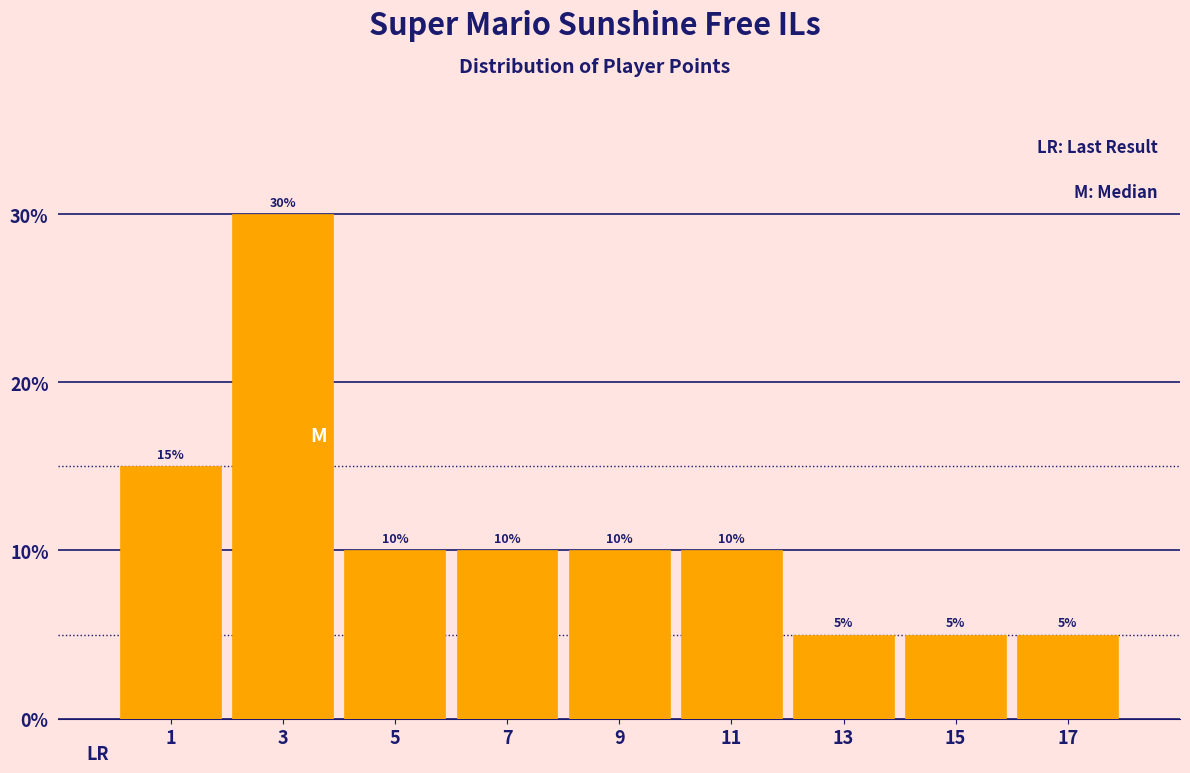

Reading left to right, transcribe this chart: for each bar, give the range it covers on the x-axis and its height.

0 to 2: 15
2 to 4: 30
4 to 6: 10
6 to 8: 10
8 to 10: 10
10 to 12: 10
12 to 14: 5
14 to 16: 5
16 to 18: 5